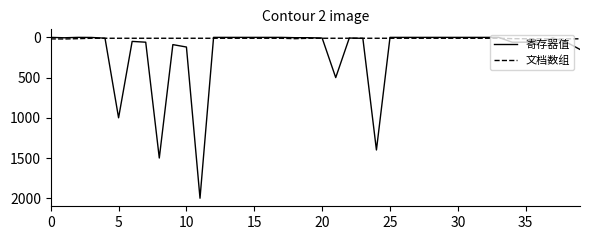

Rank the series by their average value, from lowest to highest.

文档数组, 寄存器值